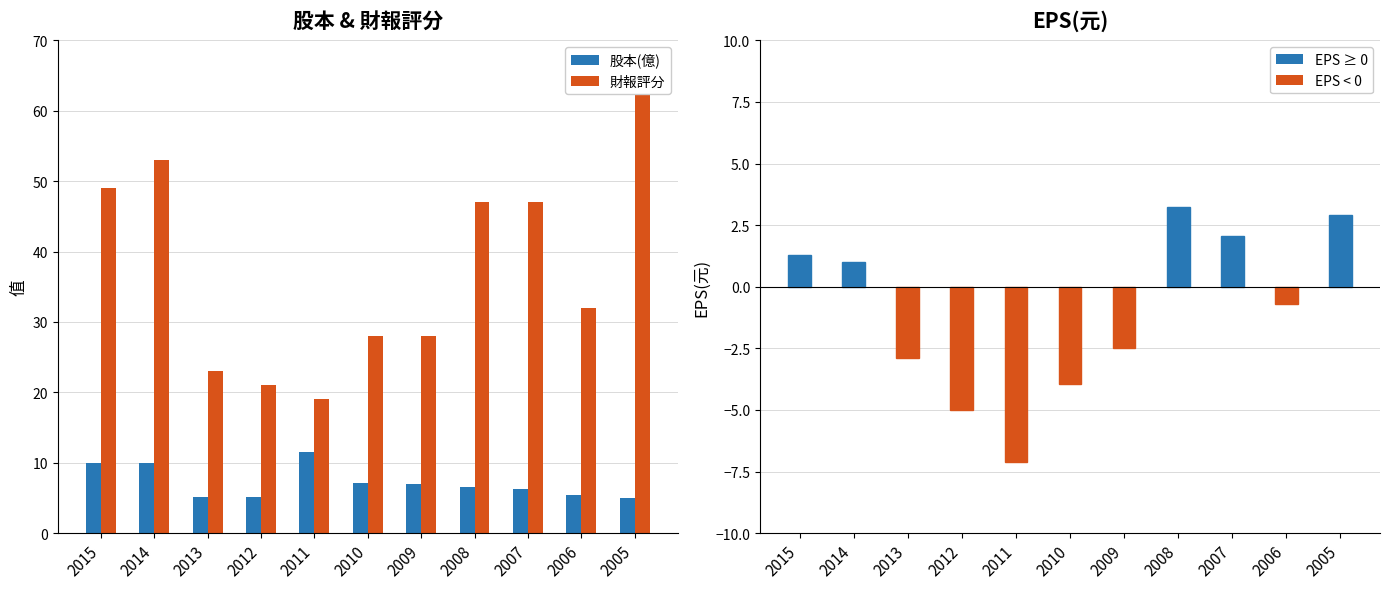

The value of EPS(元) at 2011 is -10.3. True or false?

False